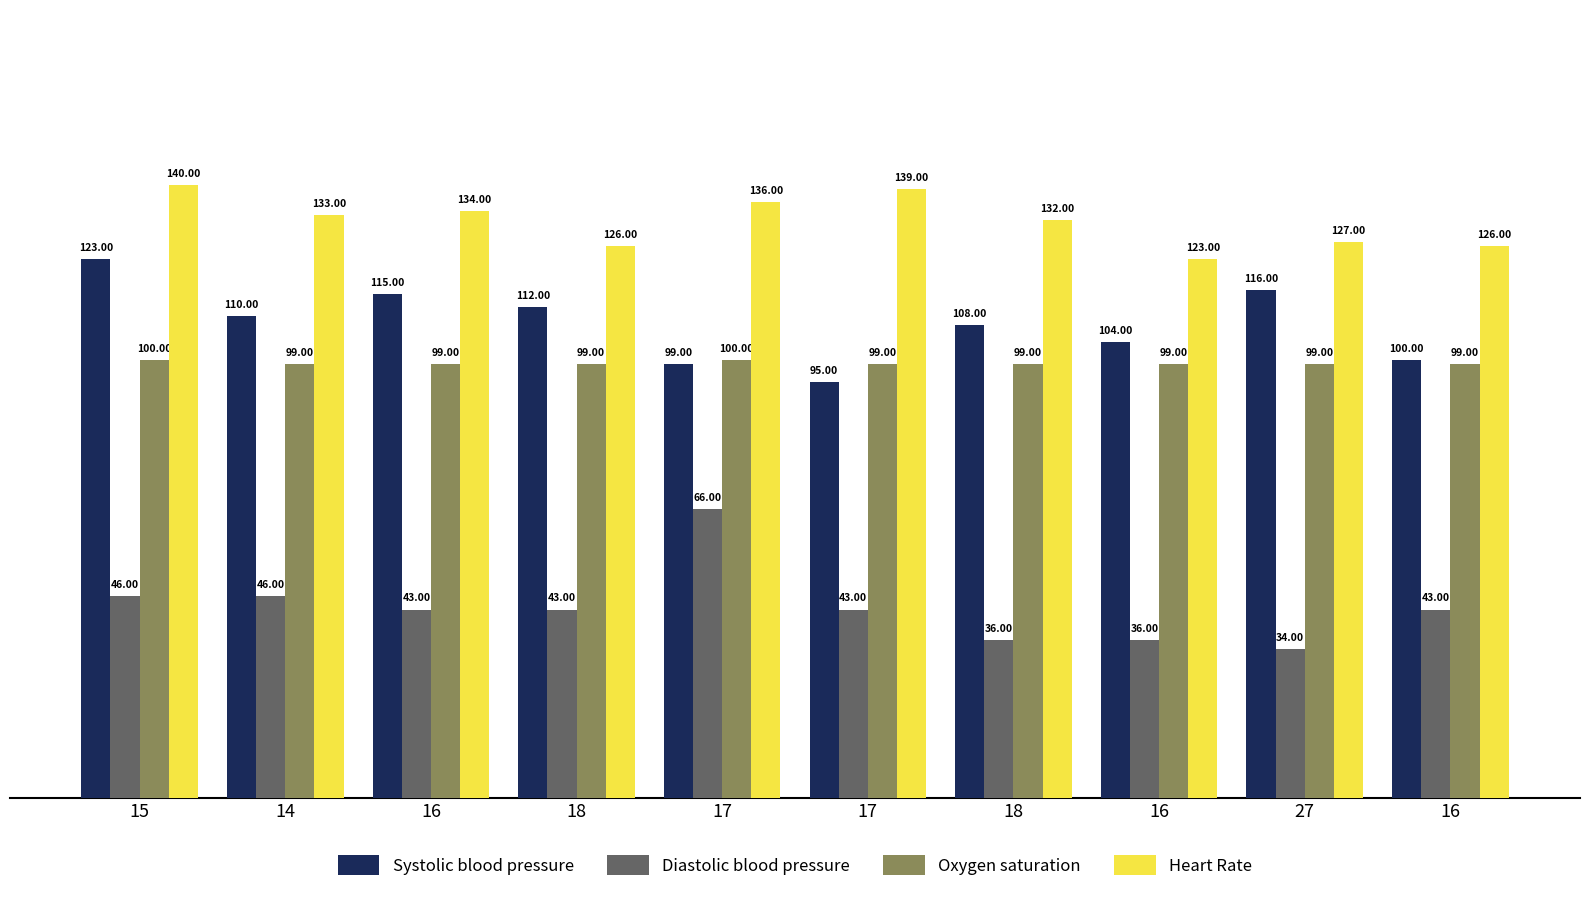

How many distinct data groups are displayed?

4